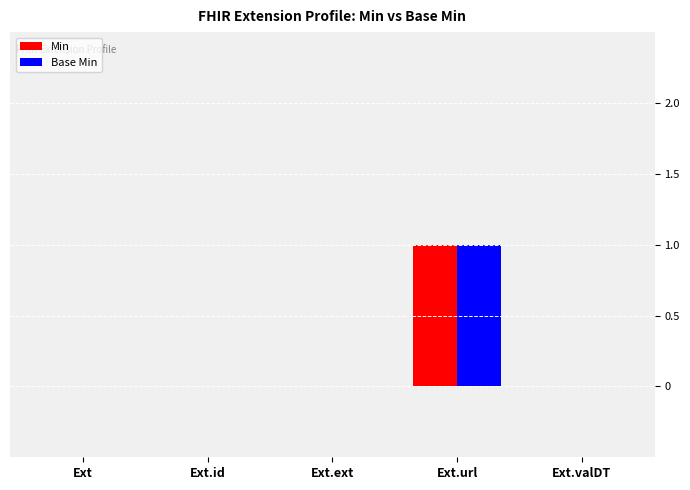

What is the sum of the Min values at Ext.ext and Ext.url?

1